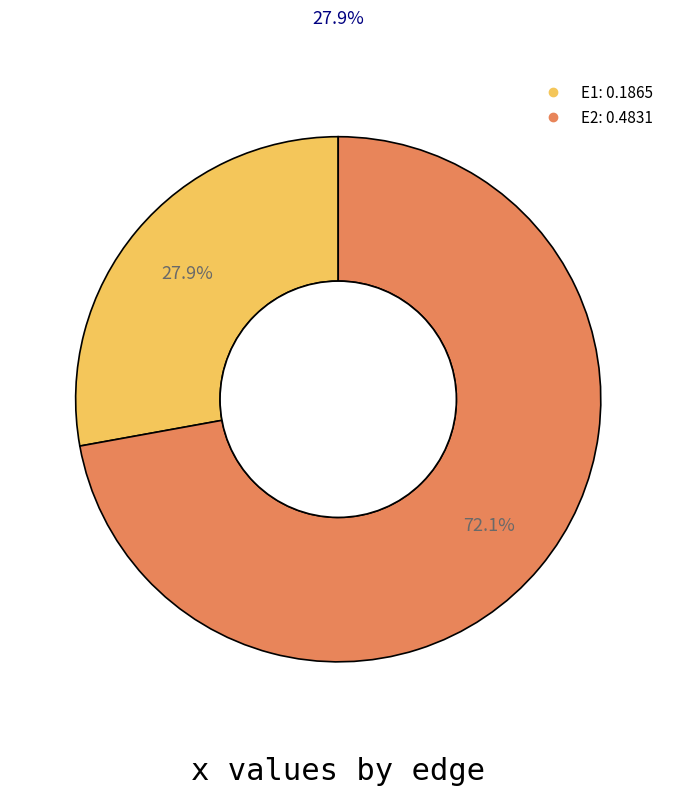

Is it true that E1 is 28% of the pie?

True